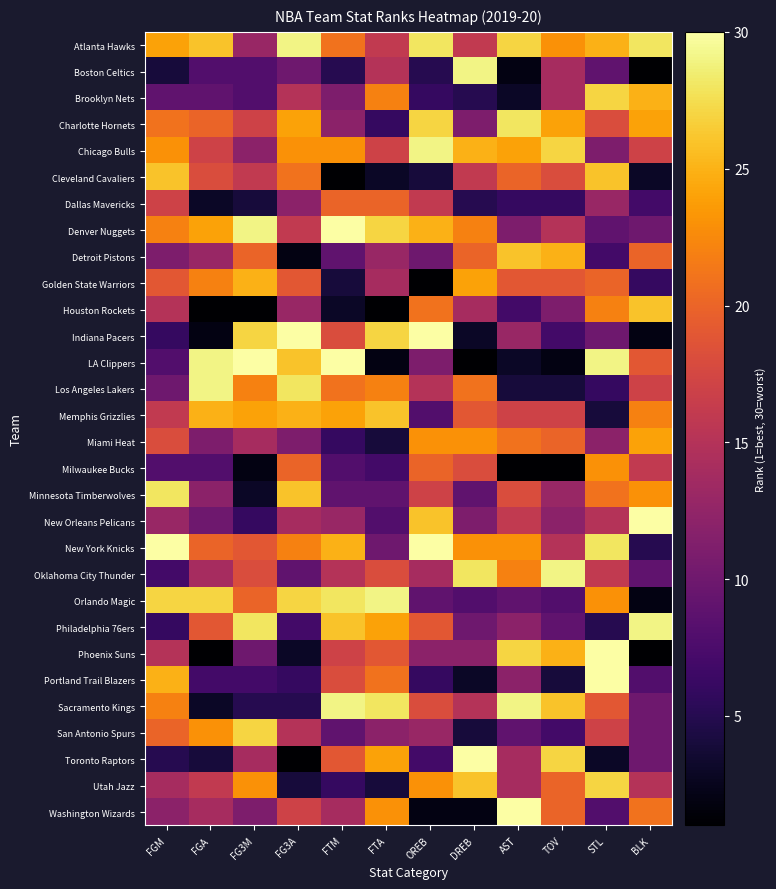

Rank the series by their maximum value, from highest to lowest.

Denver Nuggets, Indiana Pacers, LA Clippers, New Orleans Pelicans, New York Knicks, Phoenix Suns, Portland Trail Blazers, Toronto Raptors, Washington Wizards, Atlanta Hawks, Boston Celtics, Chicago Bulls, Los Angeles Lakers, Oklahoma City Thunder, Orlando Magic, Philadelphia 76ers, Sacramento Kings, Charlotte Hornets, Minnesota Timberwolves, Brooklyn Nets, San Antonio Spurs, Utah Jazz, Cleveland Cavaliers, Detroit Pistons, Houston Rockets, Memphis Grizzlies, Golden State Warriors, Miami Heat, Milwaukee Bucks, Dallas Mavericks